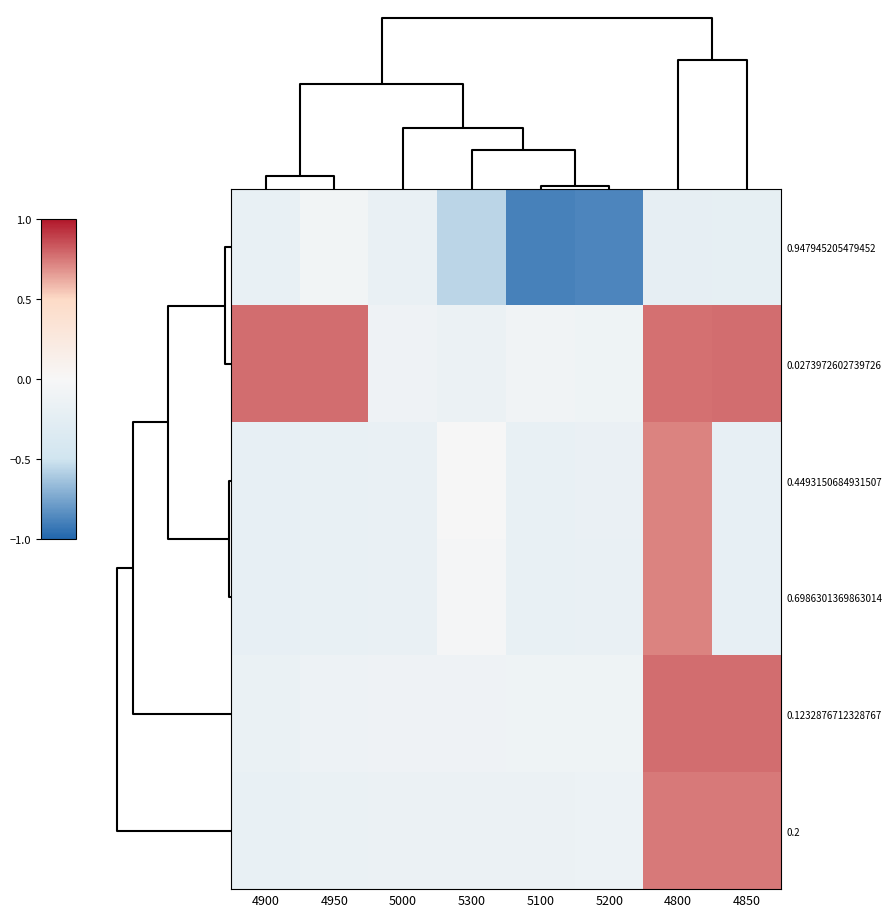

Which series has the largest total across all categories?

0.0273972602739726